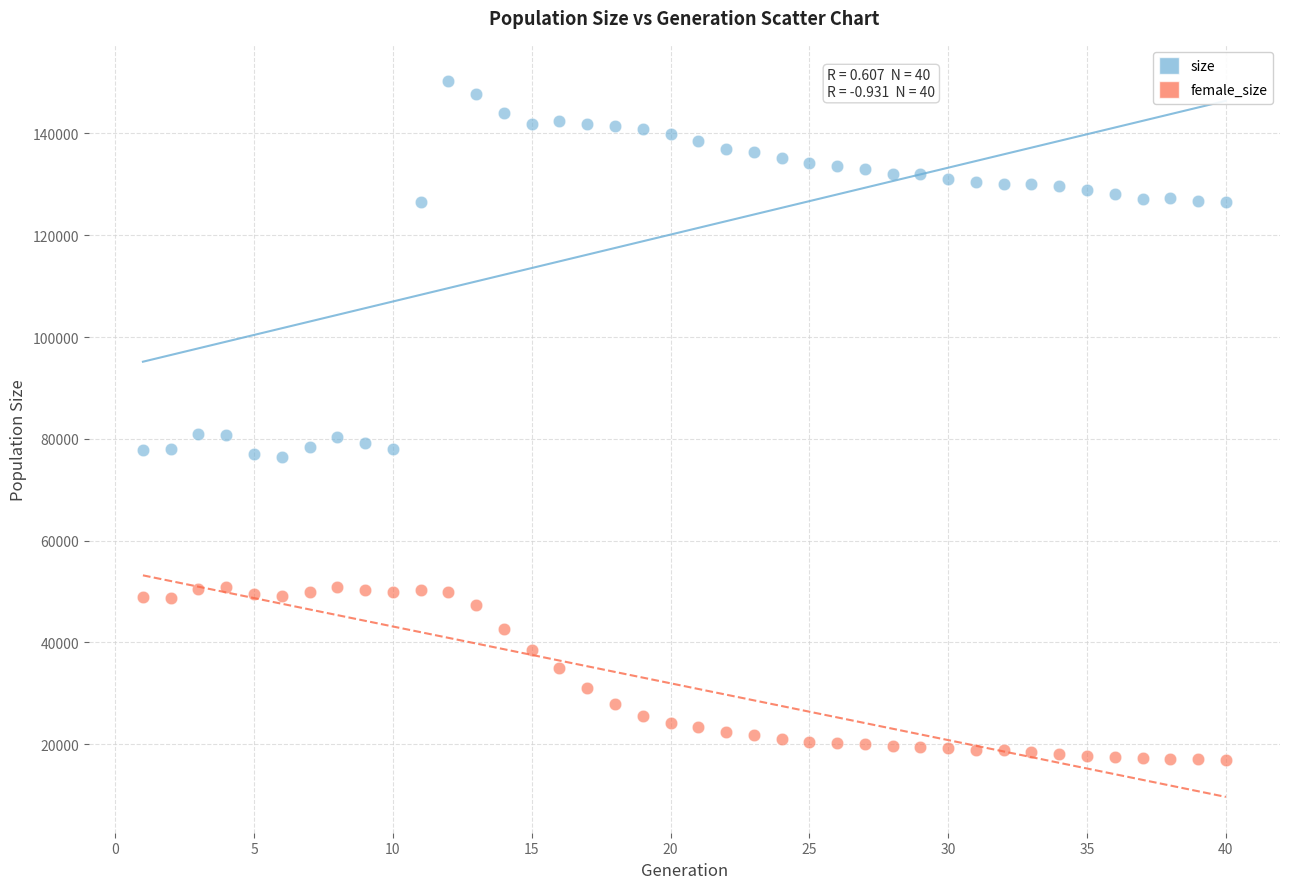

Which series reaches the maximum Y coordinate?

size